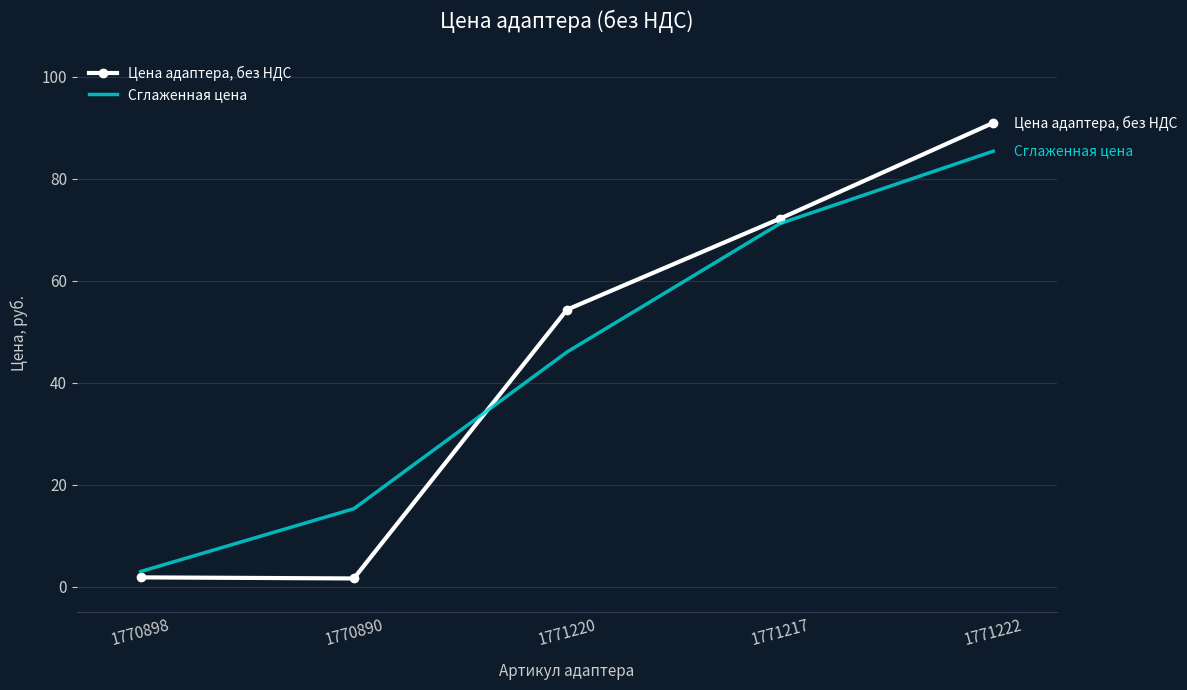

What is the difference between the maximum and minimum values in the Цена адаптера, без НДС series?

89.3